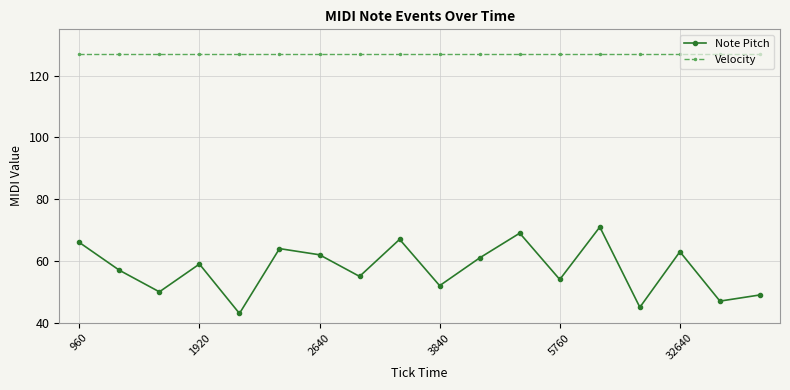

What is the maximum value shown in the chart?

127